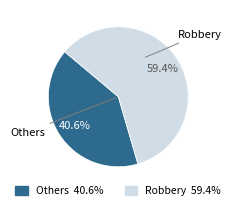

Which category has the biggest portion of the pie?

Robbery